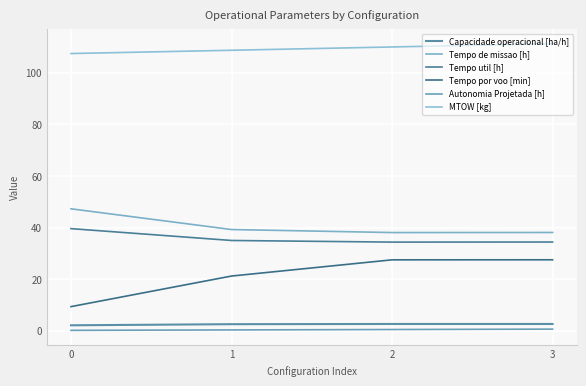

True or false: Tempo util [h] and Capacidade operacional [ha/h] cross at least once.

False